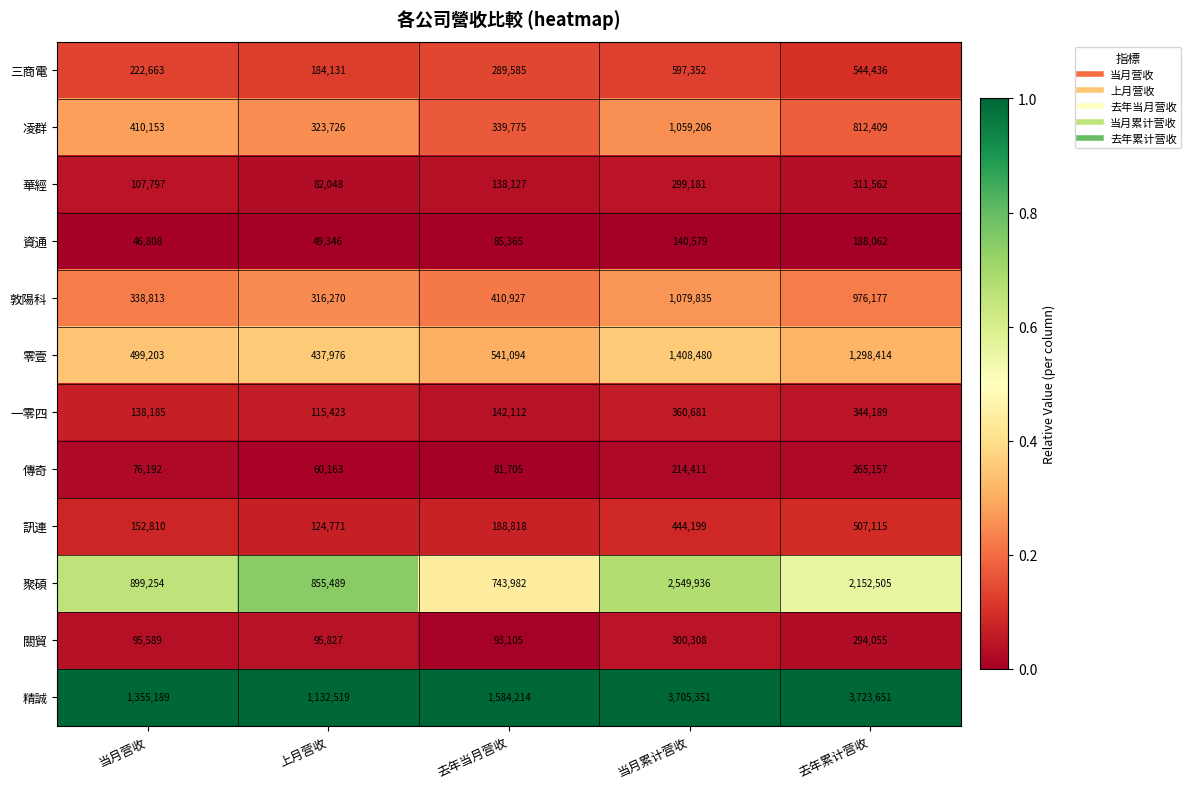

Is it true that 精誠 equals 1355189 at 当月营收?

True